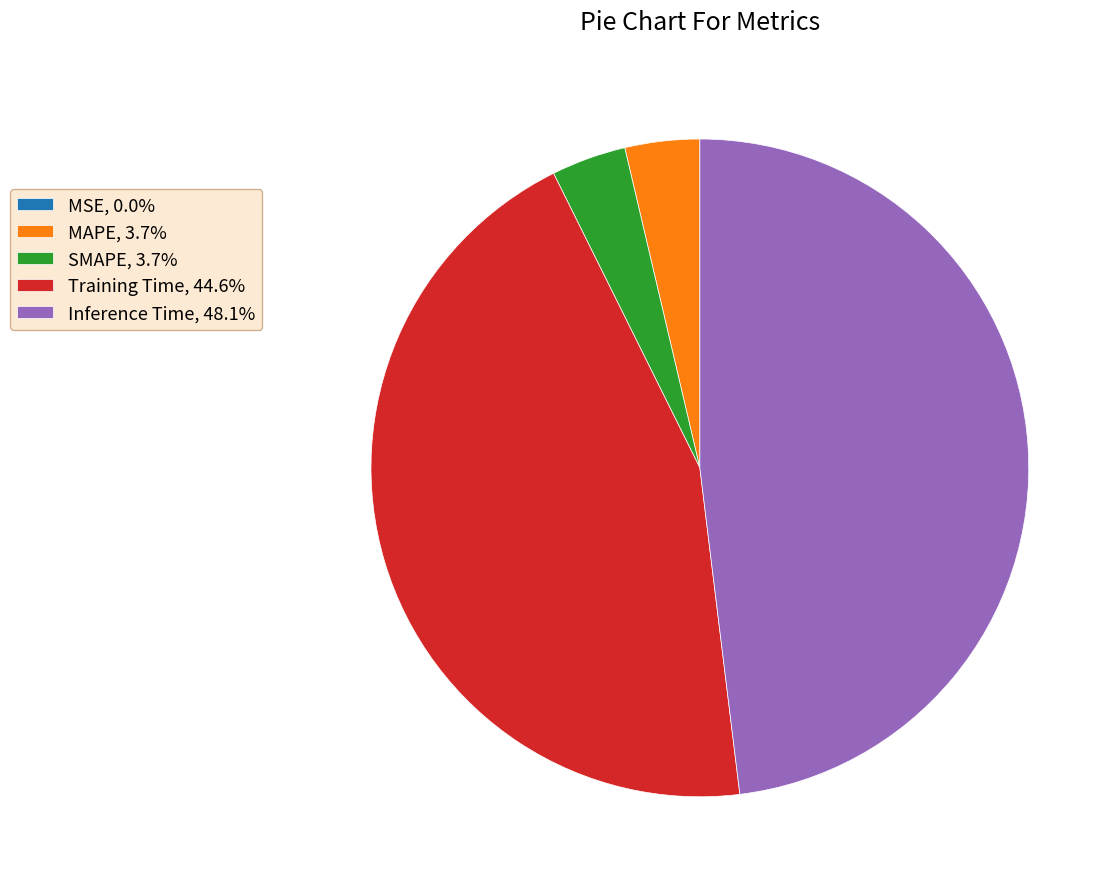

Is the sum of Inference Time, 48.1% and Training Time, 44.6% greater than half?

Yes